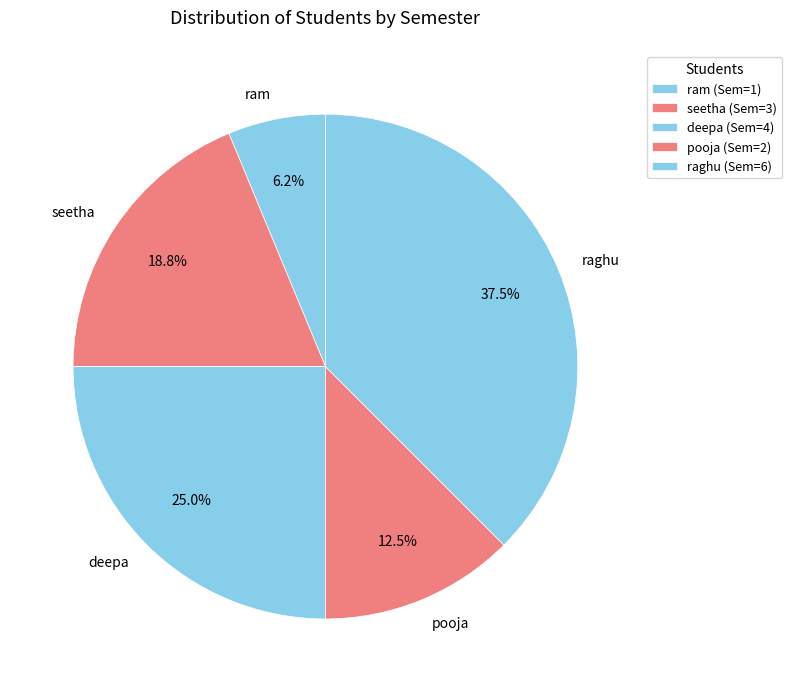

How many slices are in this pie chart?

5